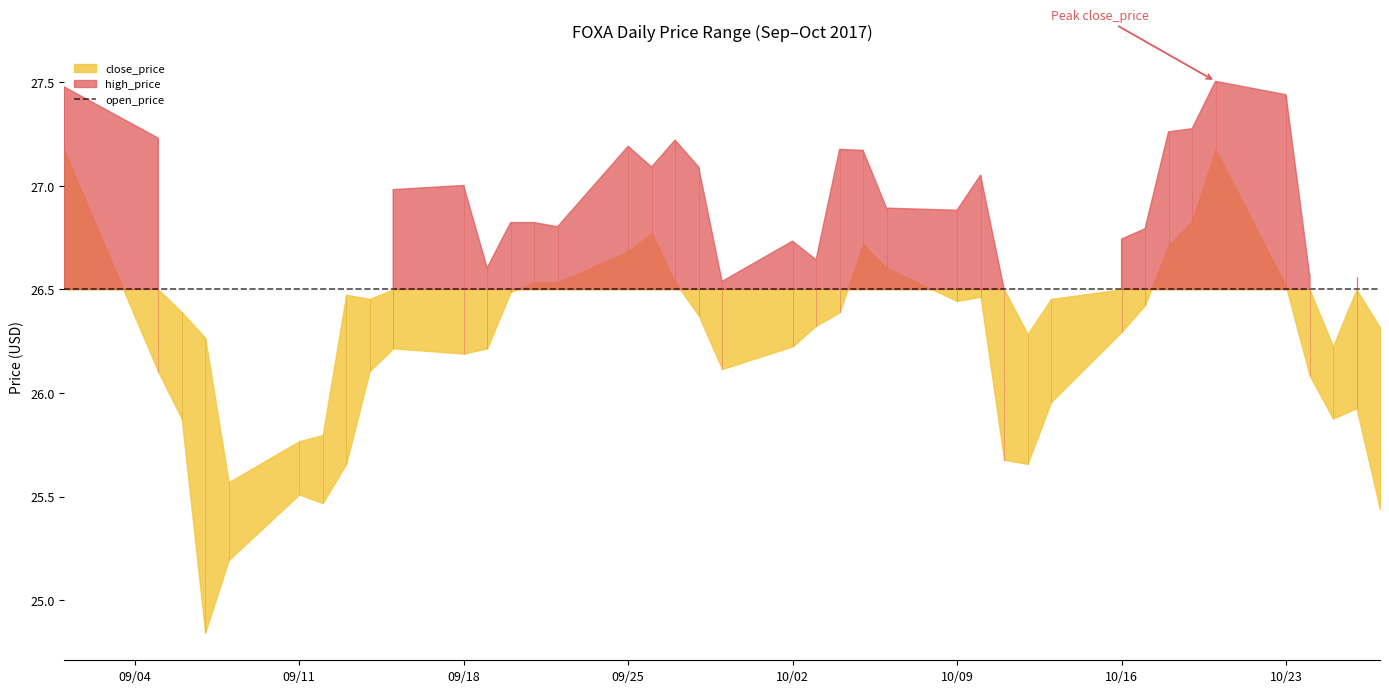

Which category has the lowest value across all series?

2017-09-07